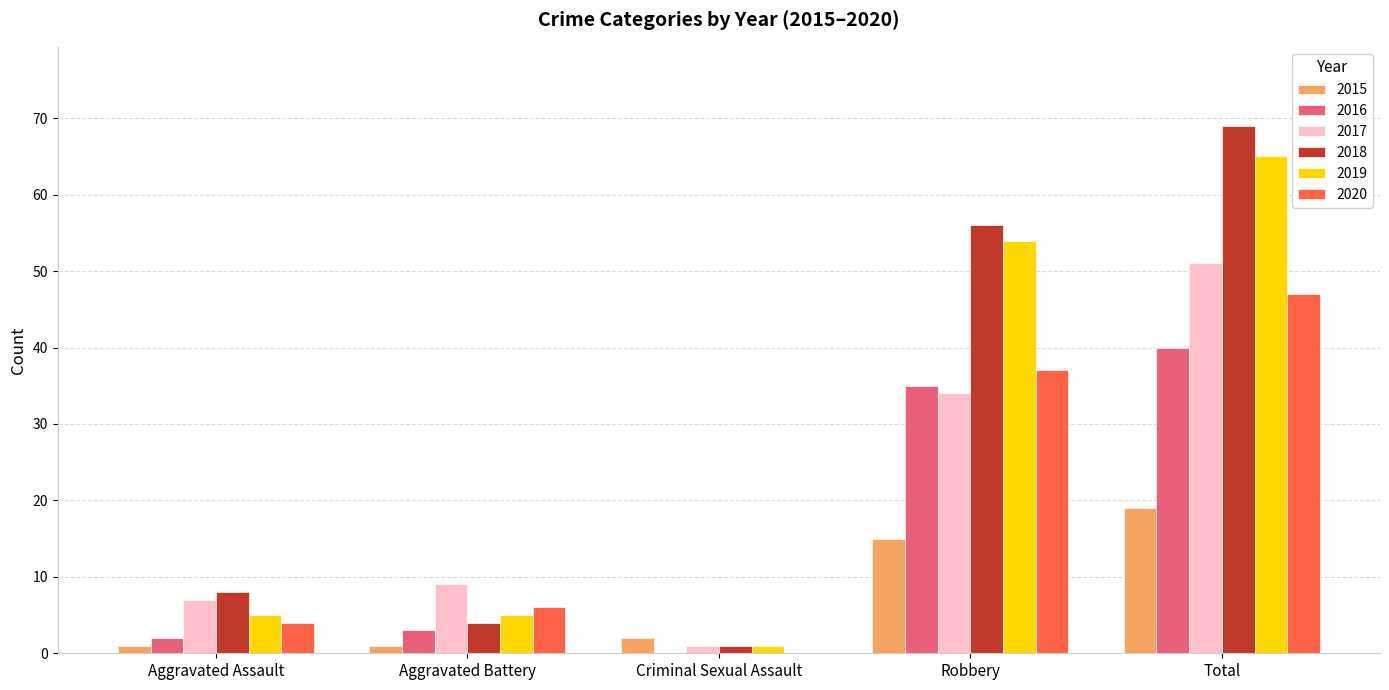

Does the chart contain stacked bars?

No